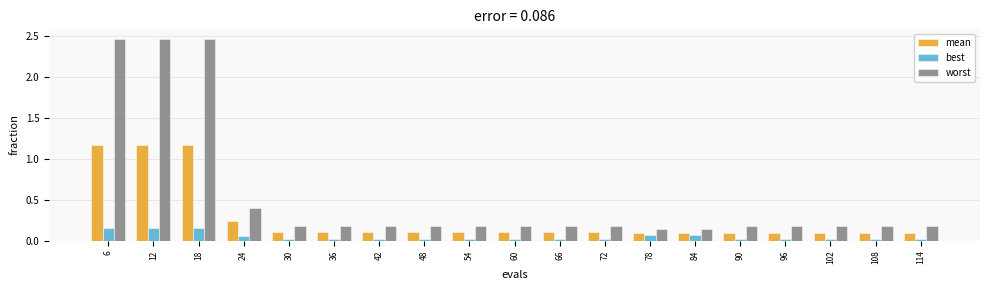

True or false: worst has a value of 0.2 at 42.

True